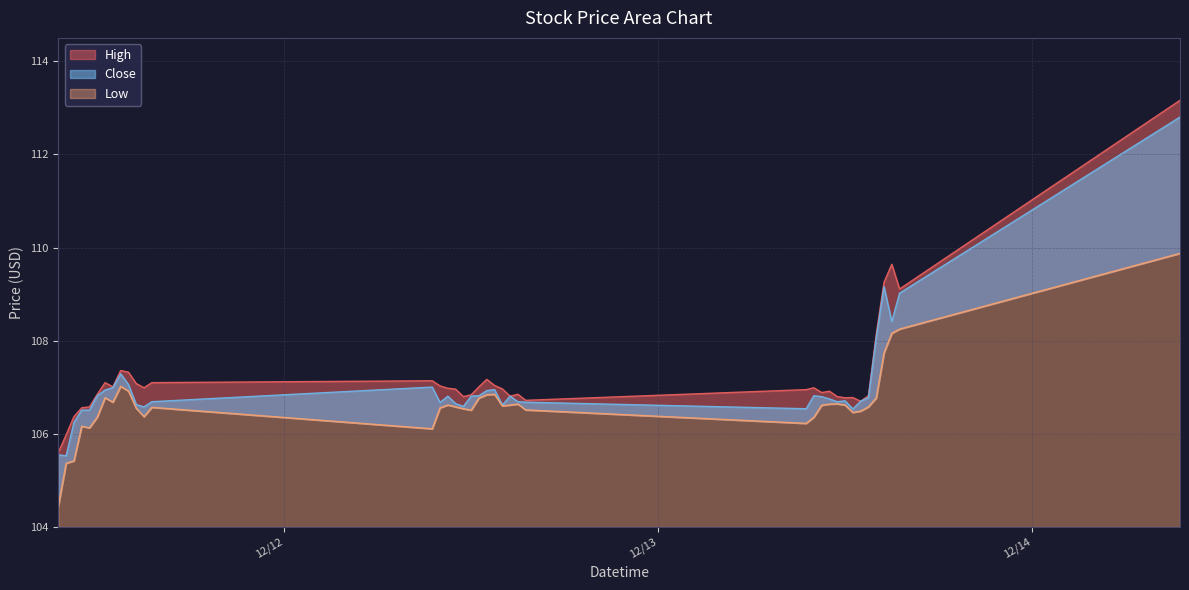

Is the value of Close at 2023-12-12 13:00 greater than the value of High at 2023-12-11 12:30?

No